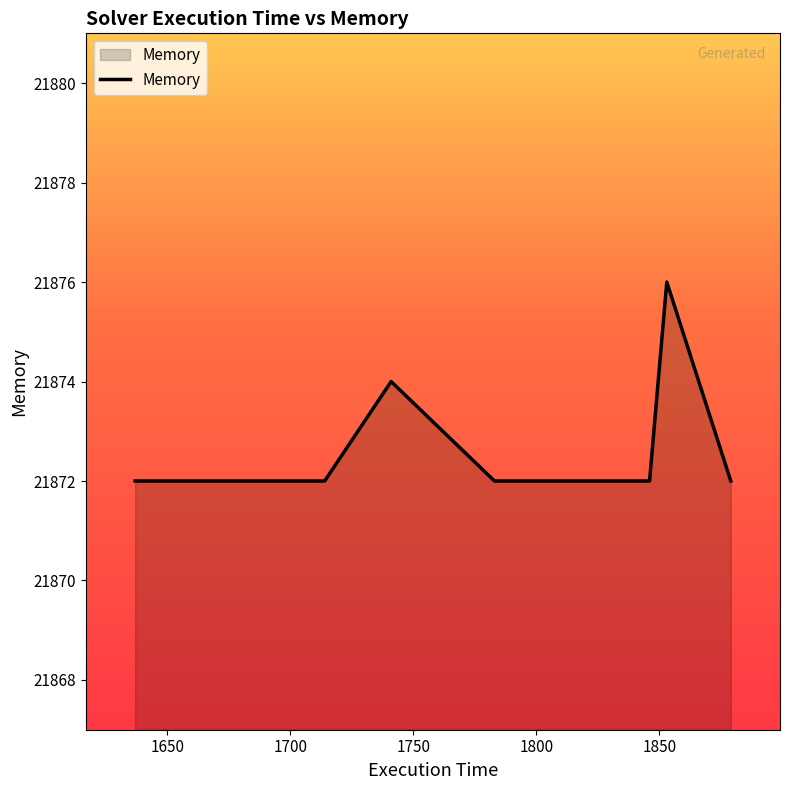

What is the maximum value shown in the chart?

21876